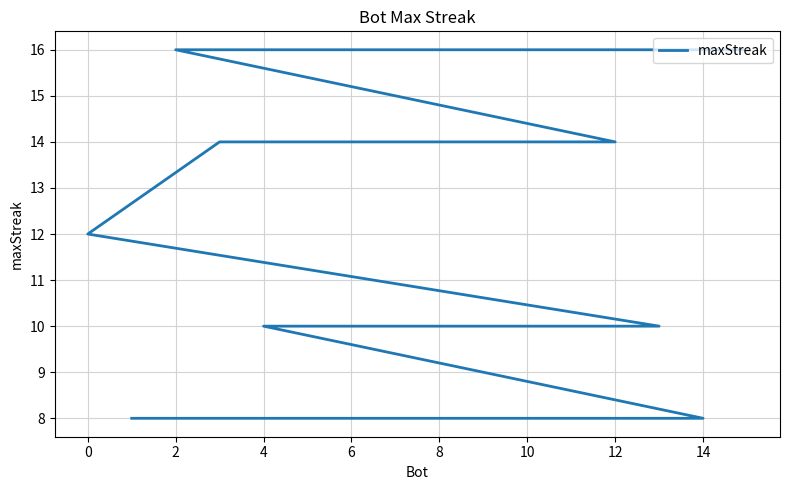

What is the ratio of the value at 12 to the value at 6?

1.4